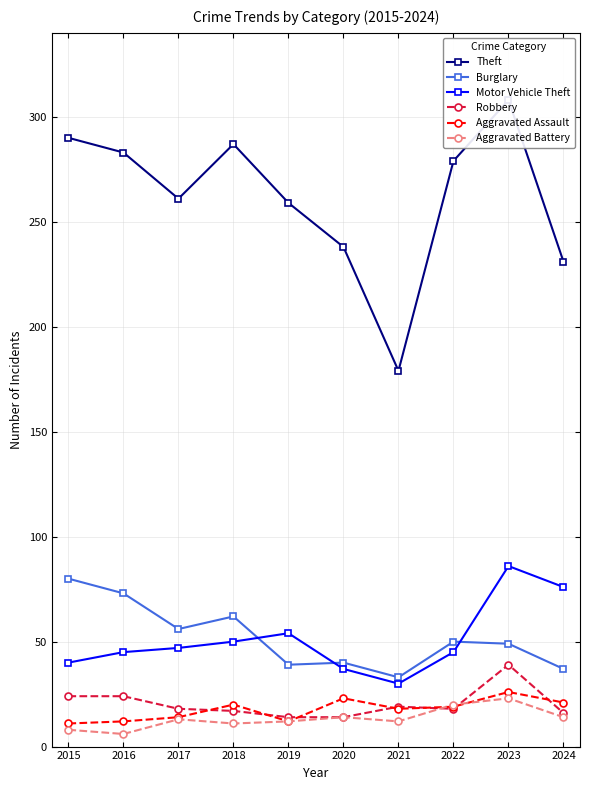

What is the sum of the Burglary values at 2021 and 2016?

106